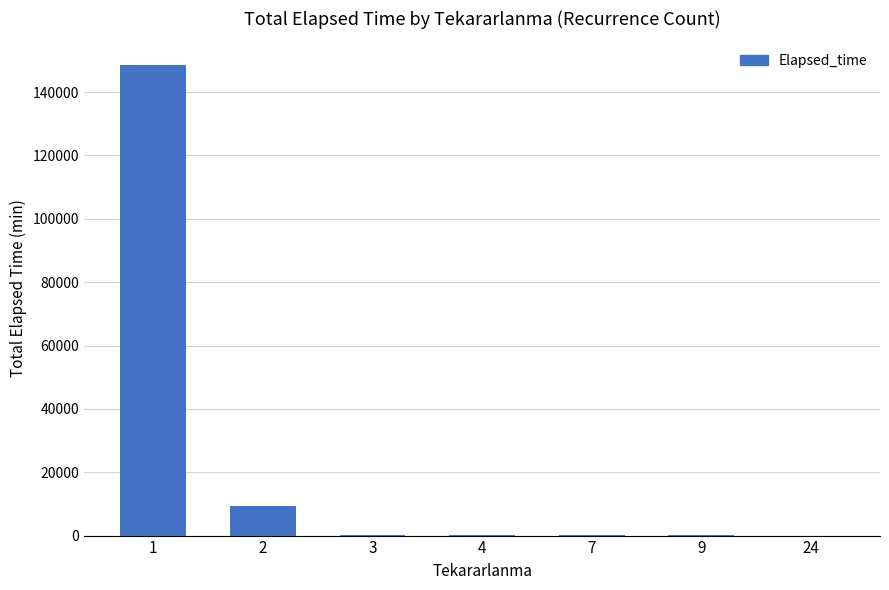

What is the greatest value displayed?

148590